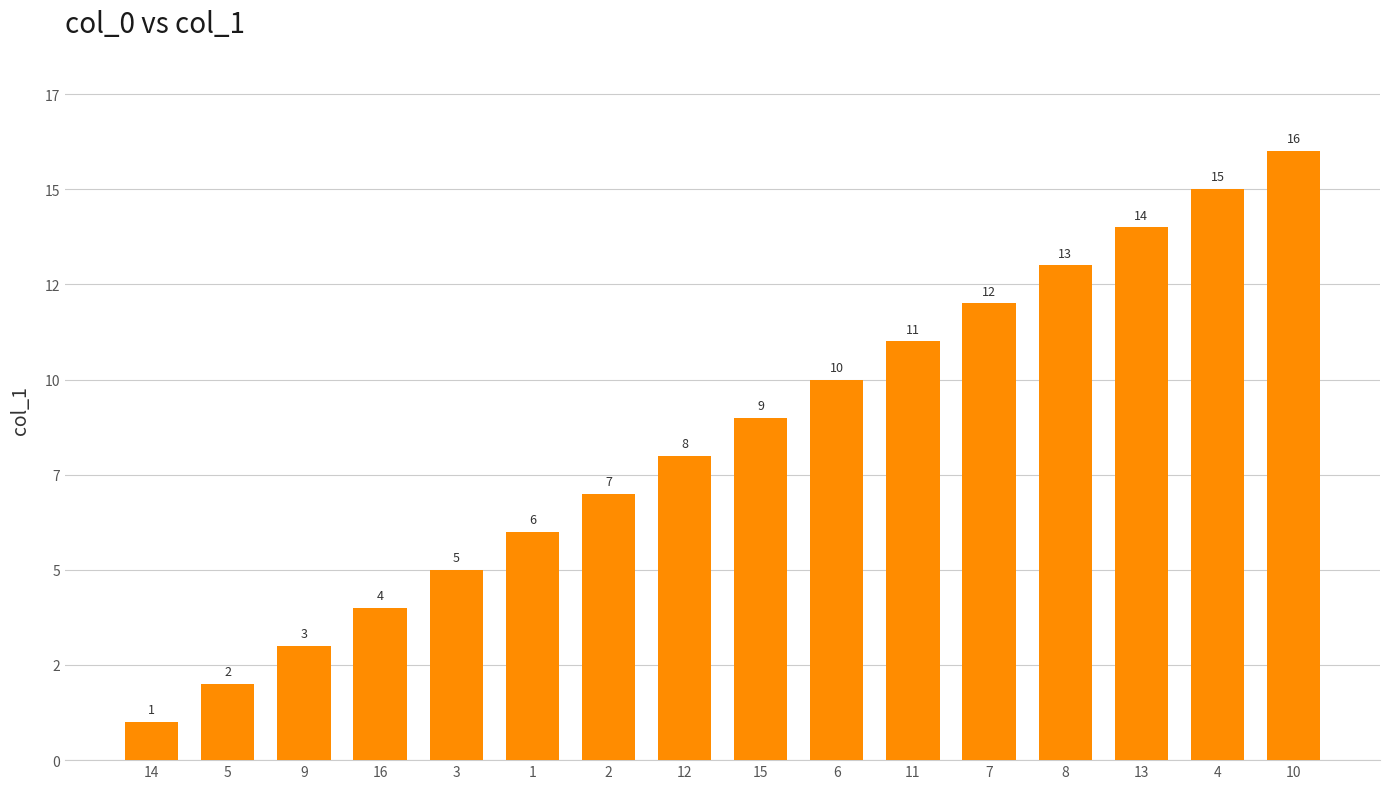

Which has a higher value, 3 or 9?

3